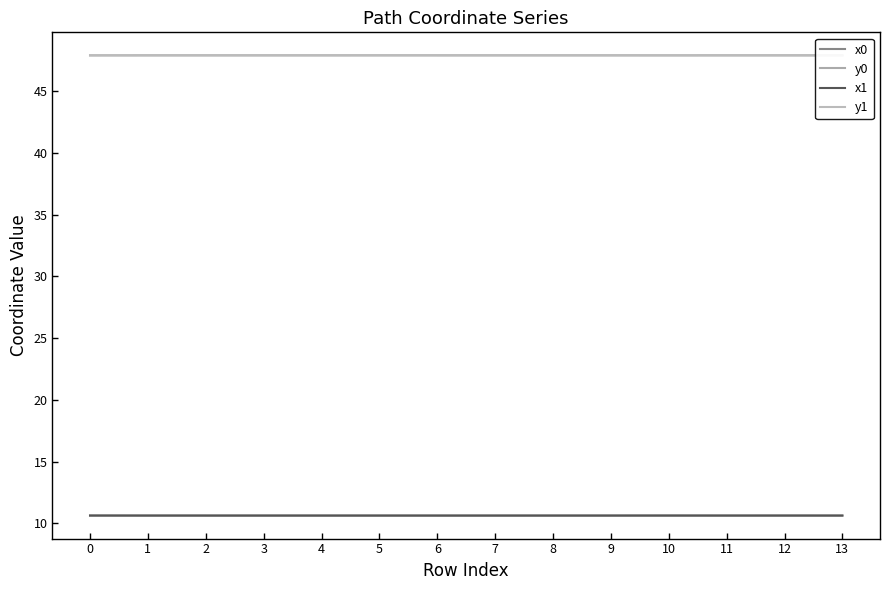

Count the x0 values in the range 10 to 11.

14